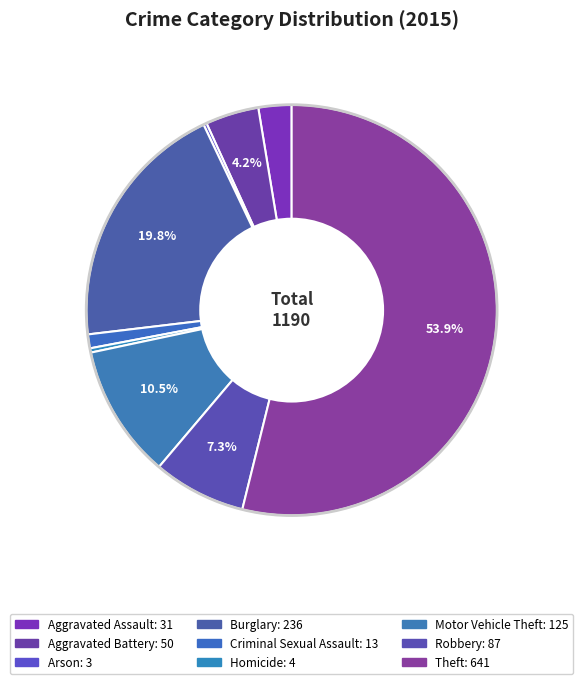

How many slices are in this pie chart?

9